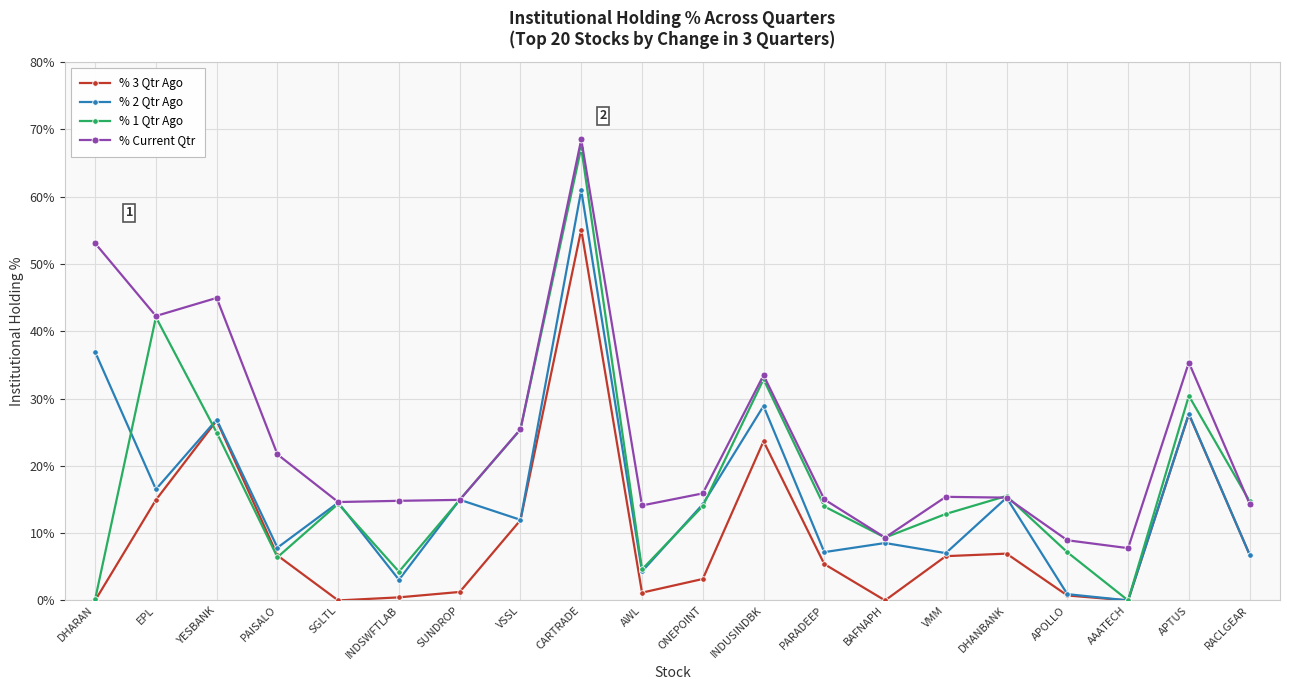

What is the total value across all series at DHANBANK?

53.0